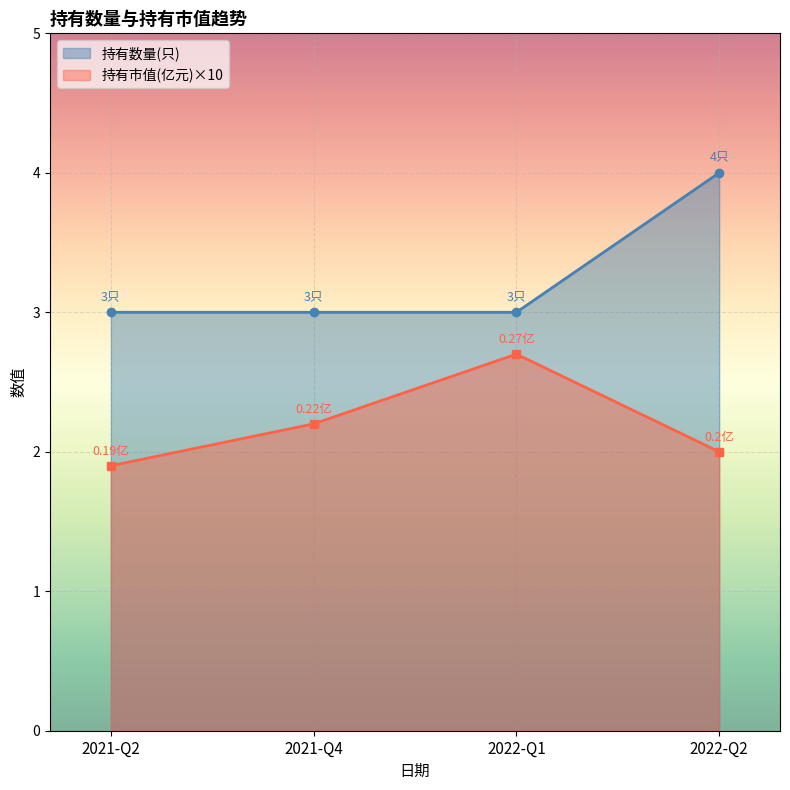

True or false: 持有市值(亿元) and 持有数量(只) intersect in this chart.

False